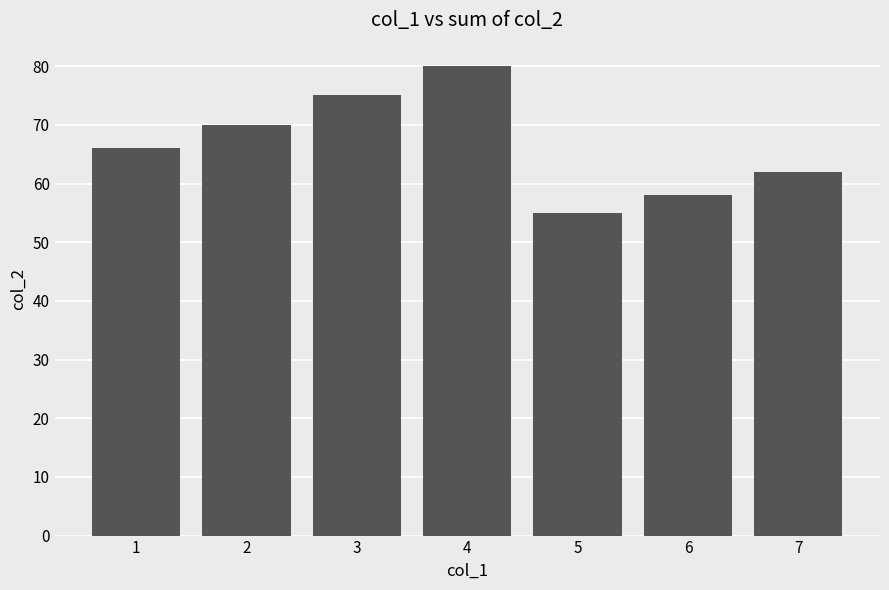

What is the minimum value shown in the chart?

55